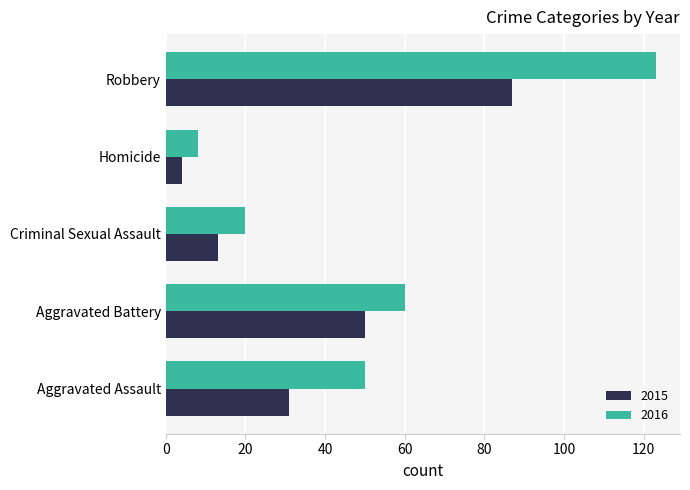

Rank the categories by 2016 value from lowest to highest.

Homicide, Criminal Sexual Assault, Aggravated Assault, Aggravated Battery, Robbery